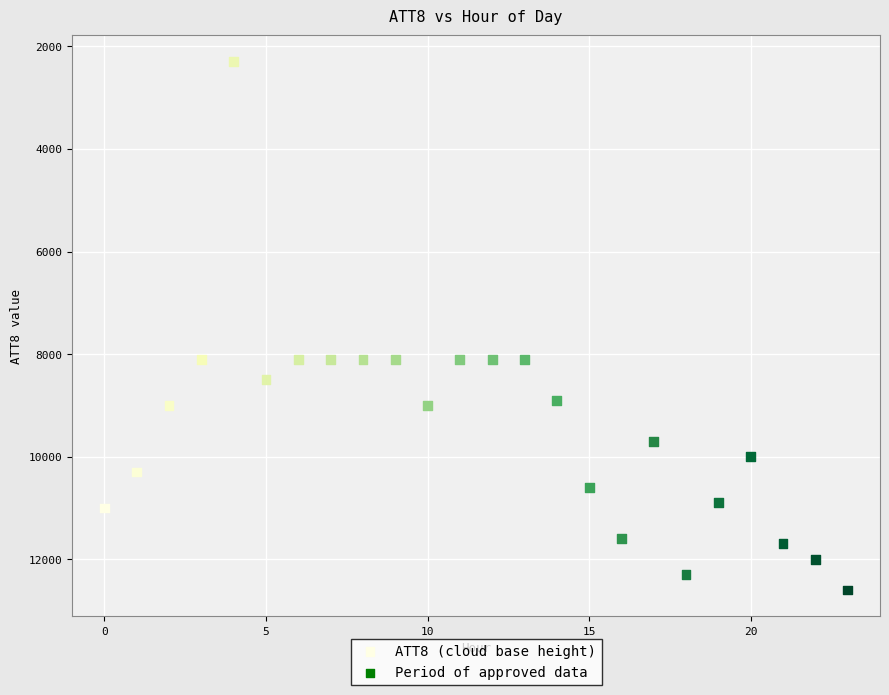

What is the range of Y values (max minus min)?

10300